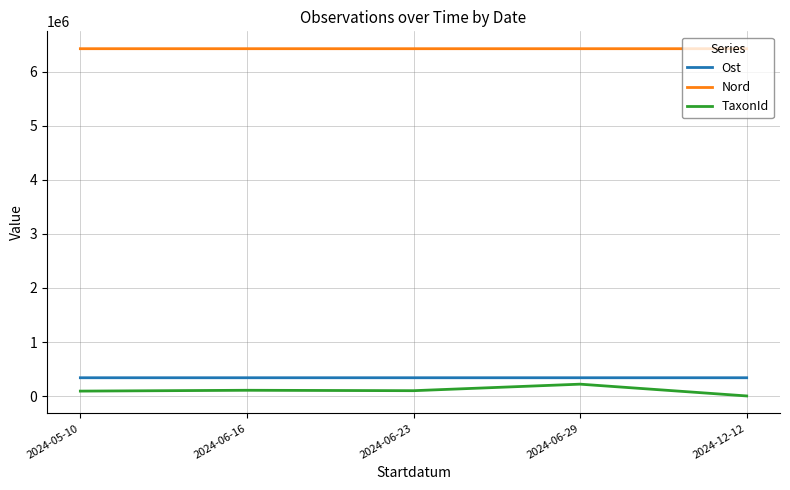

How many values in the Nord series are below 6424391?

2